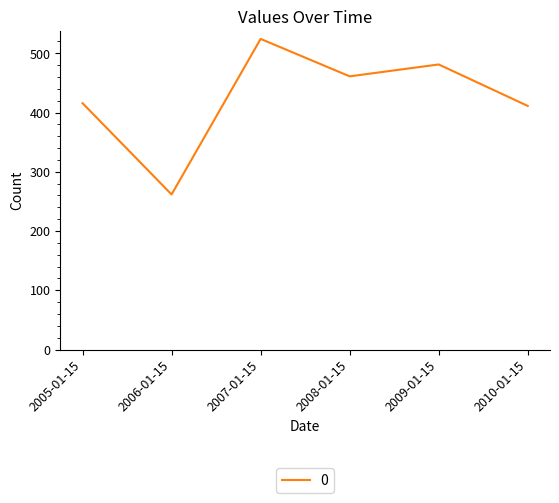

Which has a higher value, 2007-01-15 or 2006-01-15?

2007-01-15